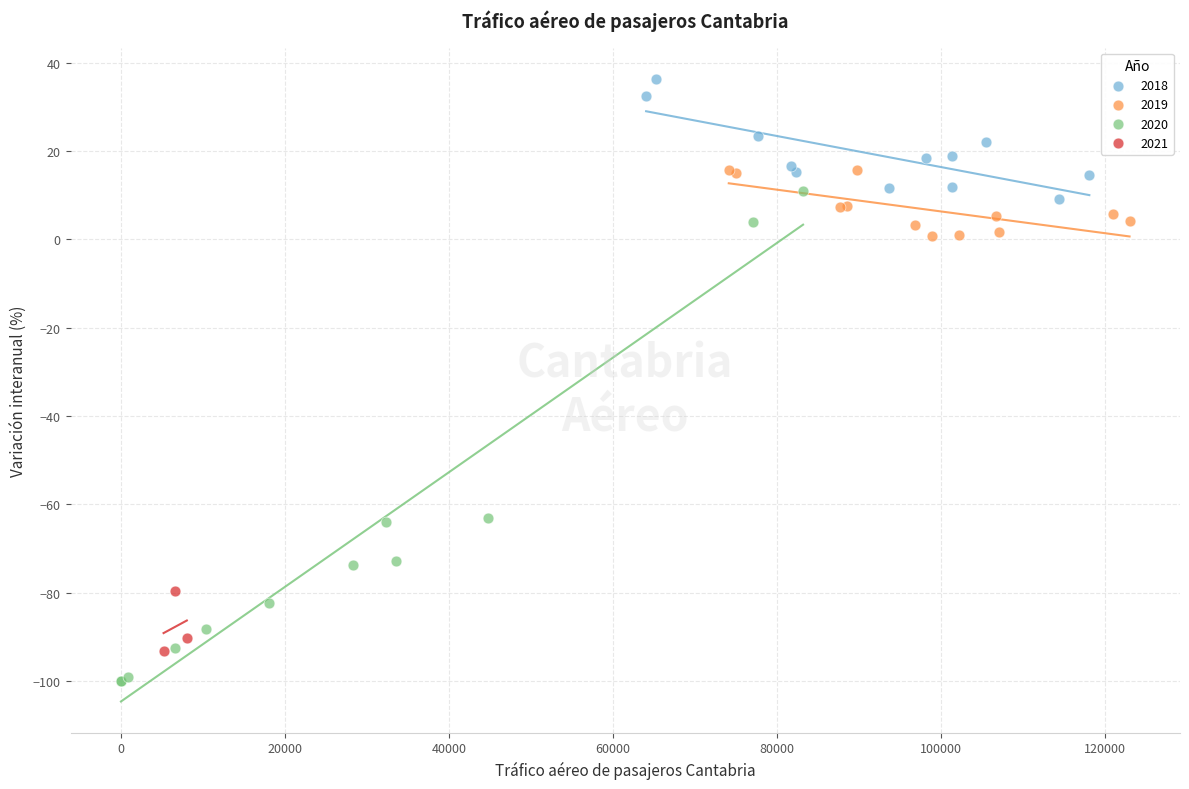

Which series has the largest Y range (max minus min)?

2020